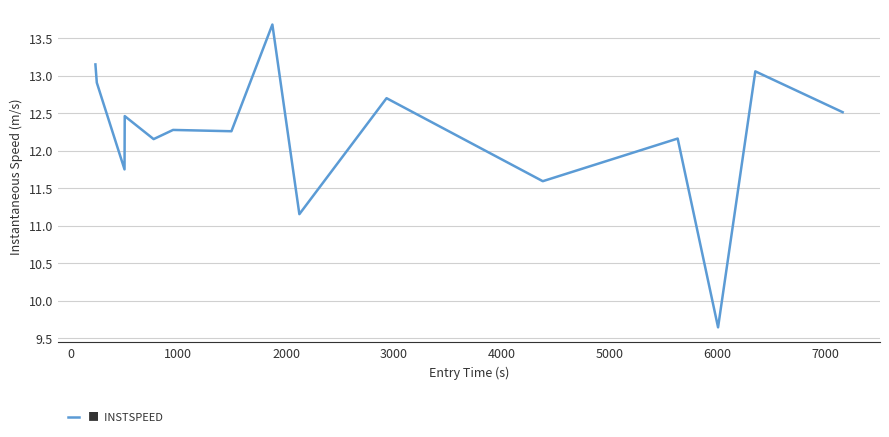

What is the smallest value displayed?

9.6